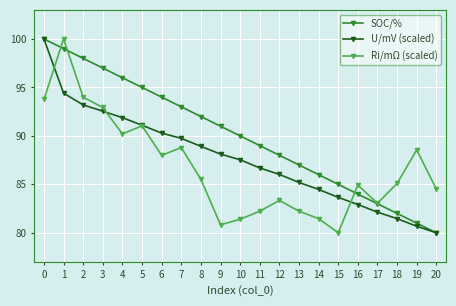

What is the difference between the maximum and minimum values in the Ri/mΩ (scaled) series?

20.0